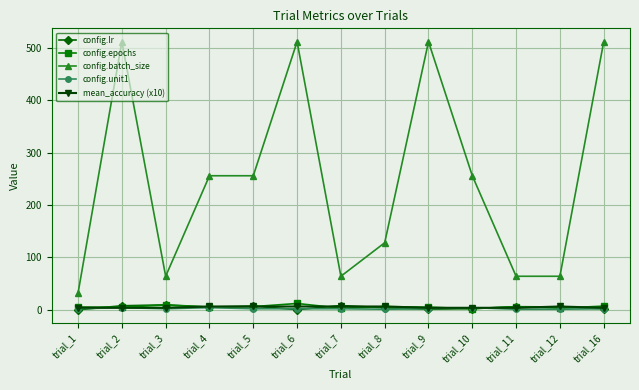

How many data points in config.lr are above 5?

7